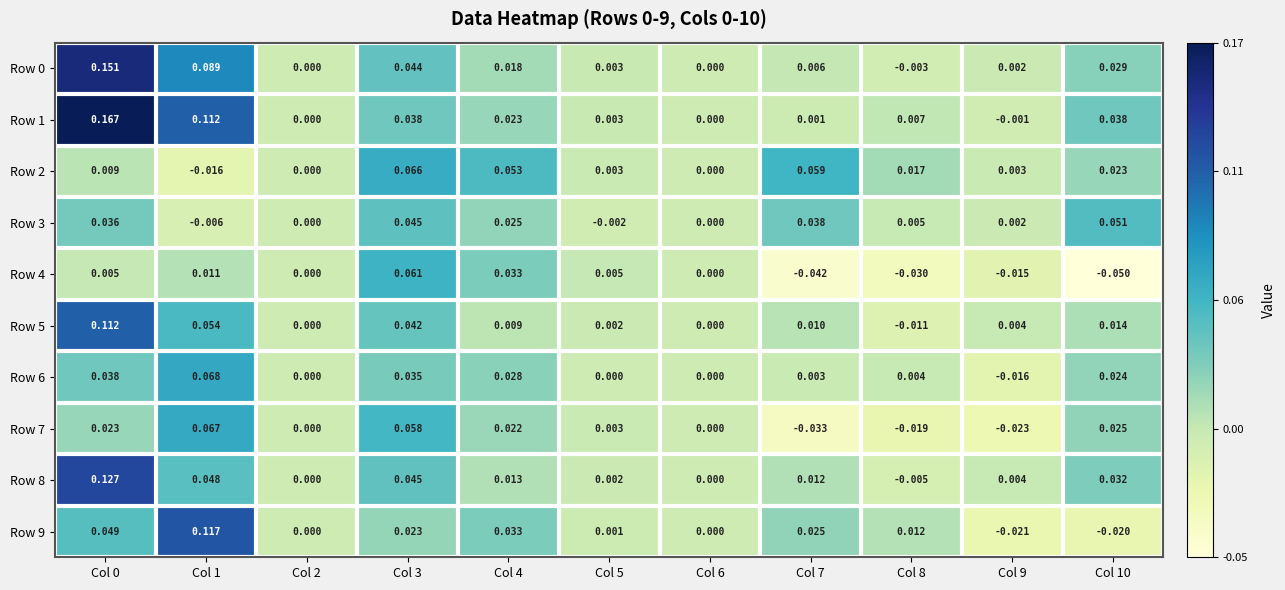

Is the value of Row 0 at Col 3 greater than the value of Row 1 at Col 2?

Yes